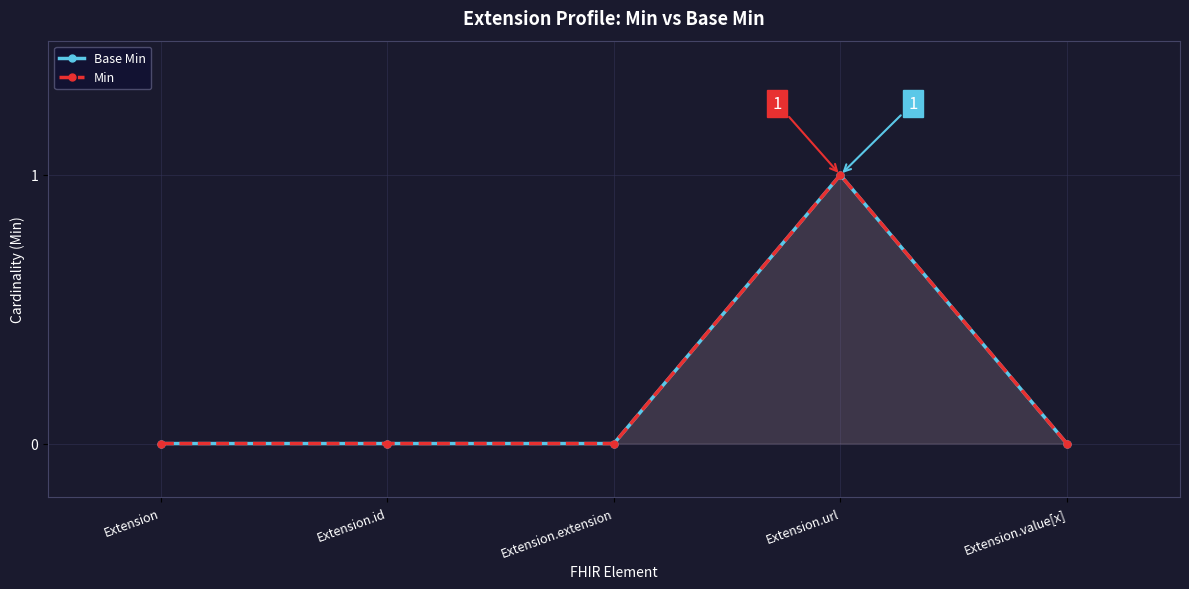

What position from the right is Extension.id?

4